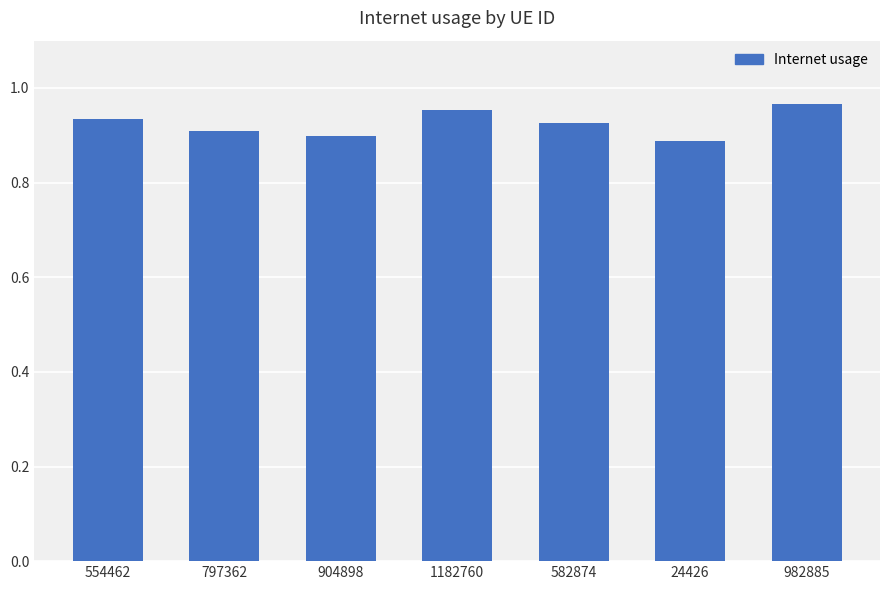

At which category does the chart reach its peak across all series?

982885